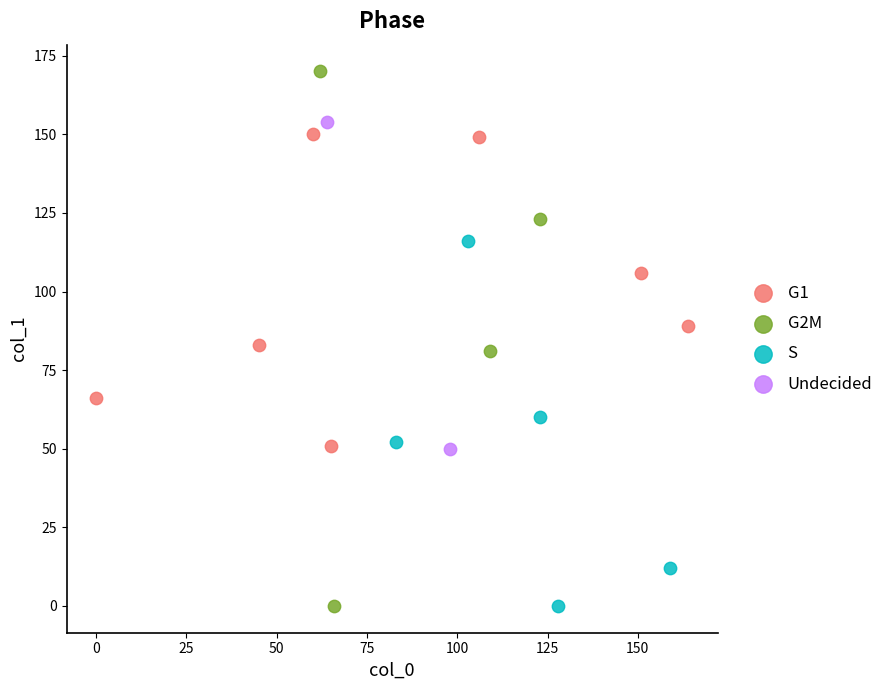

Which series contains the highest Y value?

G2M